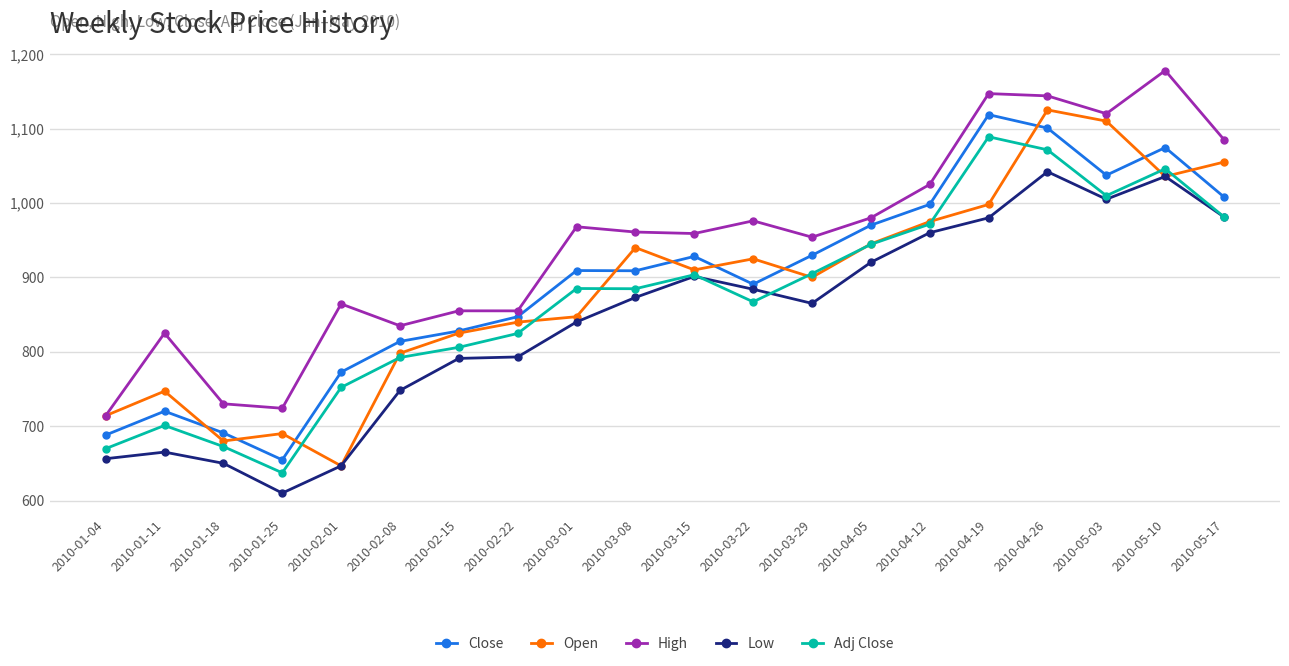

True or false: Adj Close has a value of 422.5 at 2010-03-22.

False